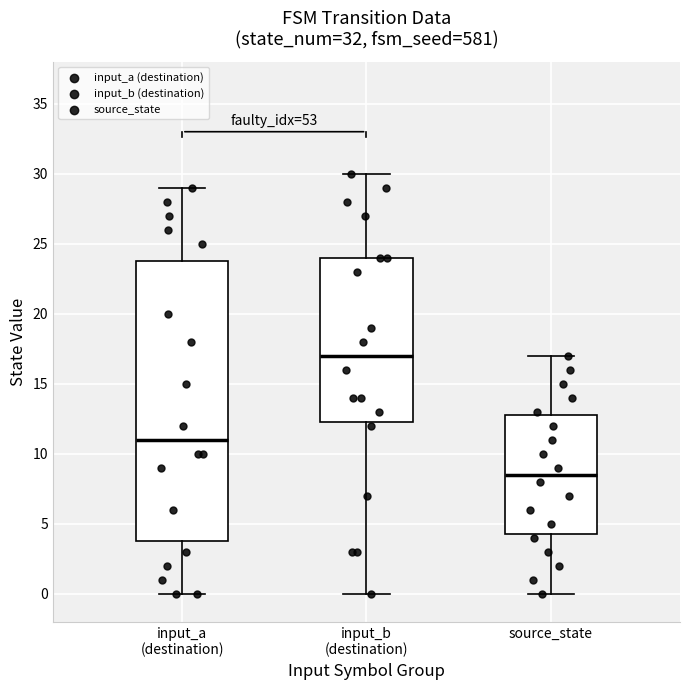

Reading left to right, read every box against the y-axis: the position of its median line, the range the box covers, and the ends of its whiskers. The values are not printed on the chart, so give them approximately, as read against the axis.

input_a (destination): median 11.0, box 4.0 to 24.0, whiskers 0.0 to 29.0
input_b (destination): median 17.0, box 12.5 to 24.0, whiskers 0.0 to 30.0
source_state: median 8.5, box 4.5 to 13.0, whiskers 0.0 to 17.0